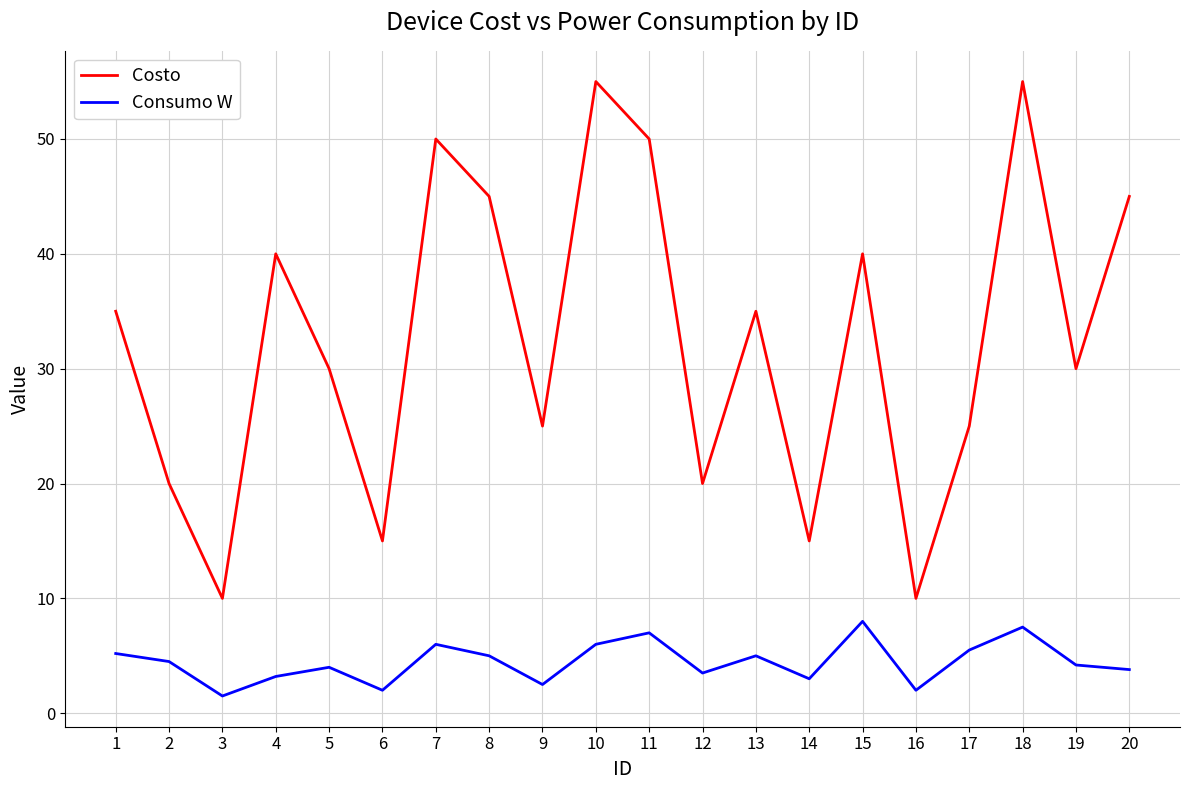

Count the number of data series in this chart.

2